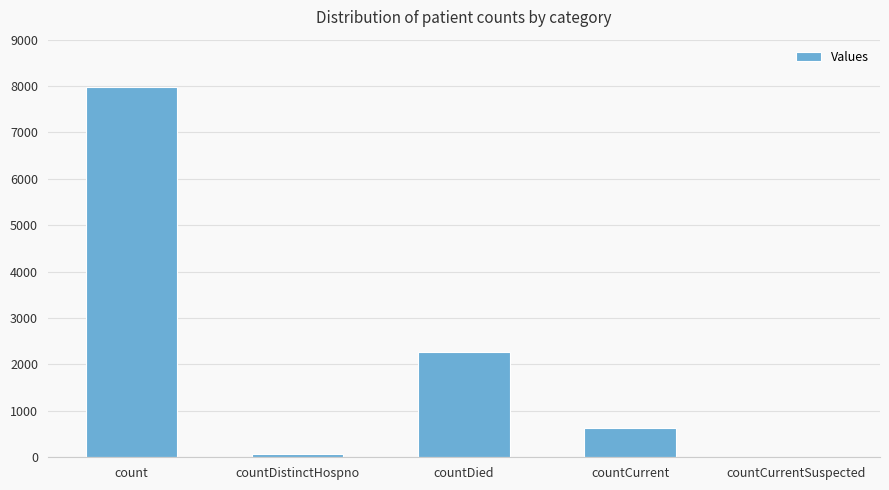

What is the average value?

2194